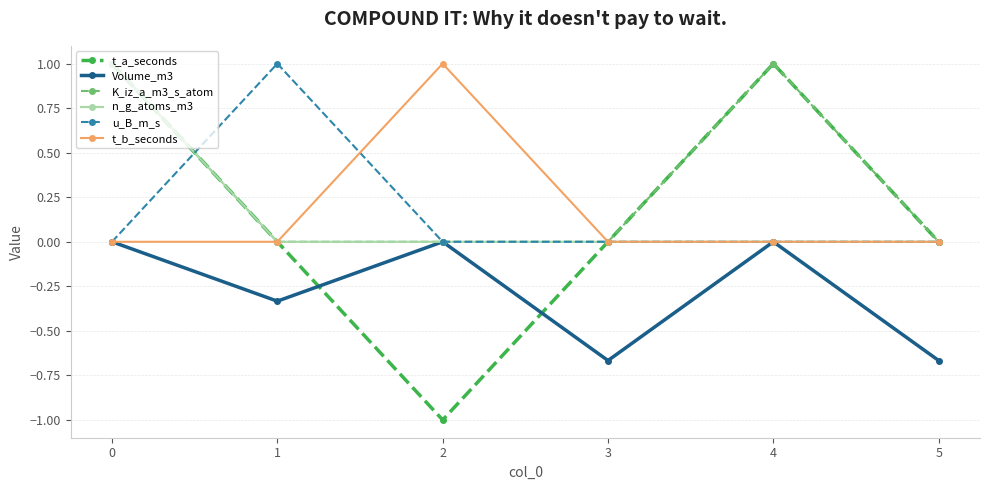

Which label corresponds to the smallest value in the chart?

2